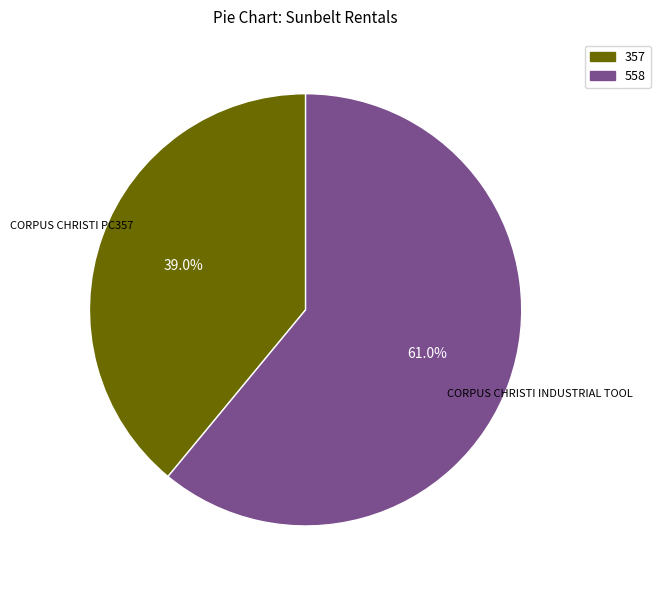

Approximately how many times larger is the value at 357 compared to 558?

0.6